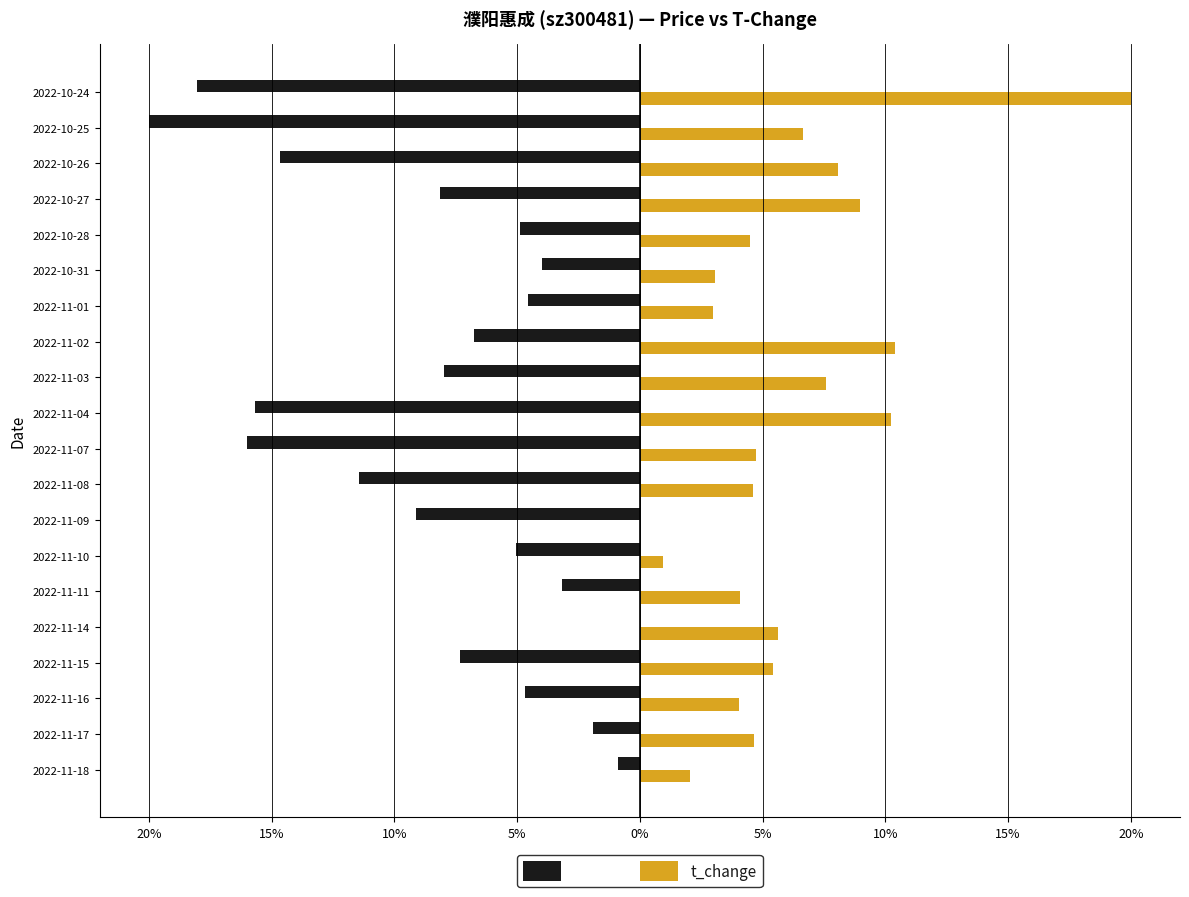

What is the difference between the maximum and minimum values in the t_change series?

20.0